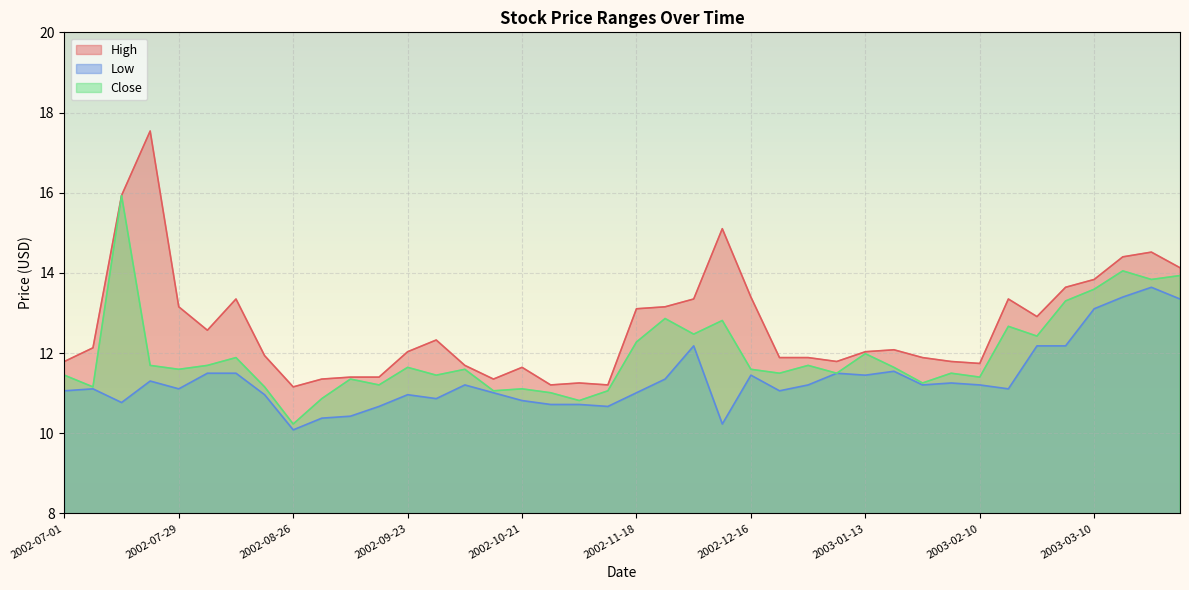

True or false: High and Close cross at least once.

False